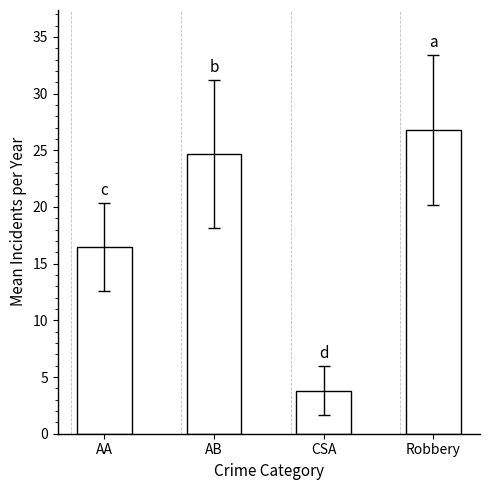

What is the label of the 1st bar from the right?

Robbery